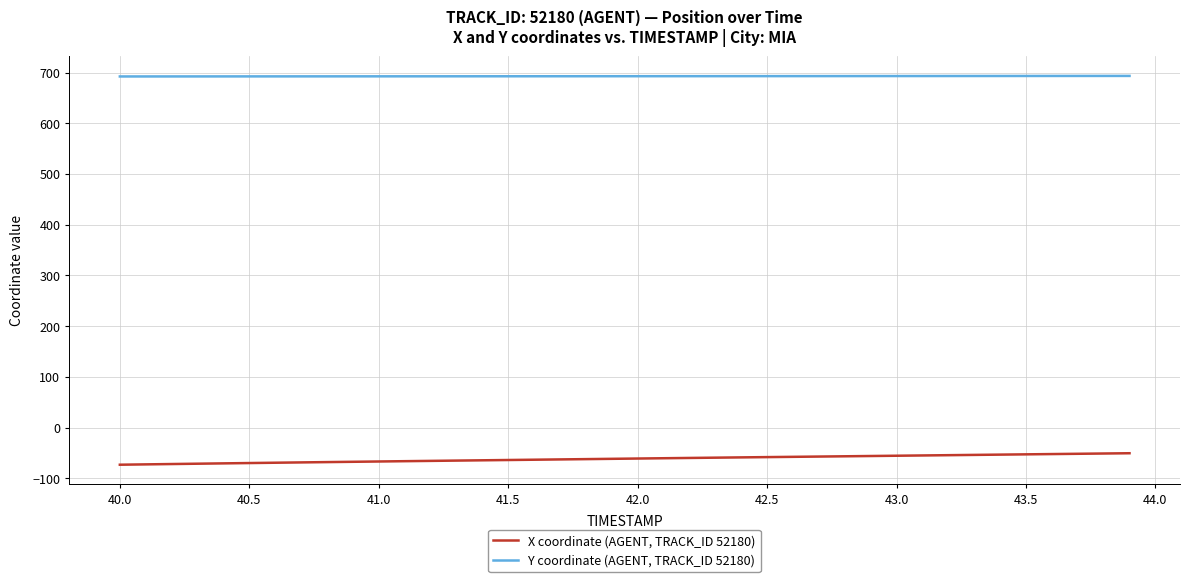

What is the sum of all Y coordinate (AGENT, TRACK_ID 52180) values?

27714.1